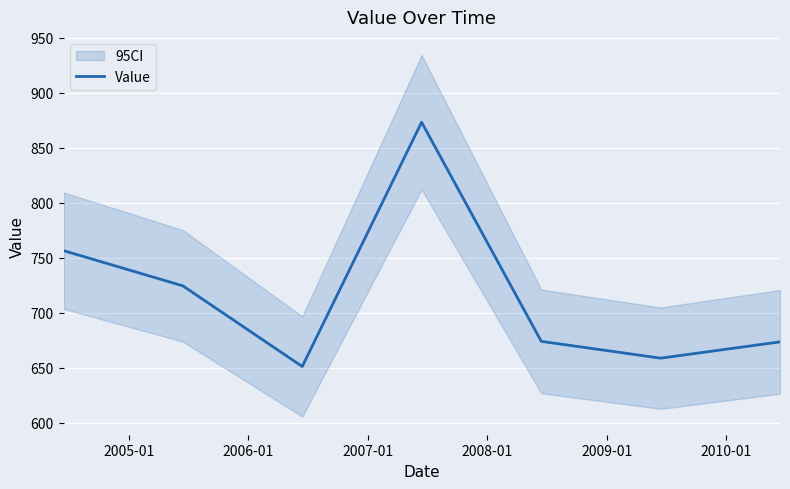

What is the sum of all values?

5010.4